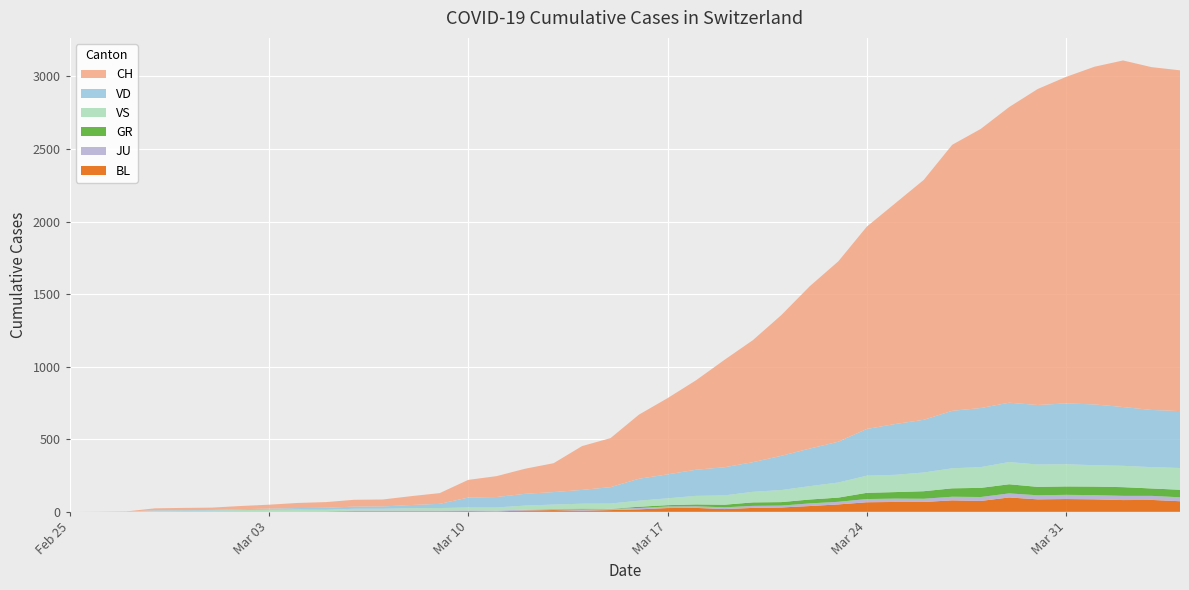

Reading left to right, list all the values displayed in this chart.

BL: 0	0	0	0	1	1	1	1	1	1	4	4	4	4	5	3	9	12	8	12	17	26	27	19	27	30	40	51	66	68	68	79	75	99	86	88	86	81	82	73
GR: 0	0	0	0	0	0	0	0	0	0	0	0	0	0	0	0	0	0	6	0	9	9	13	18	24	24	27	29	43	45	52	58	63	63	58	58	59	60	51	52
JU: 0	0	1	1	1	1	1	1	1	2	5	5	5	5	5	6	6	8	8	9	9	11	11	12	14	13	18	18	22	23	22	25	27	28	28	29	29	29	28	27
VD: 0	0	0	4	4	4	6	8	11	14	15	16	22	29	68	72	81	86	95	113	151	165	180	194	204	236	259	281	322	350	363	396	407	409	410	419	419	405	394	392
VS: 0	0	0	6	6	7	10	12	13	11	12	12	16	17	20	21	28	30	34	36	42	47	59	64	73	83	92	104	118	119	129	138	143	153	154	153	147	147	147	150
CH: 0	1	2	13	15	16	22	27	35	39	47	48	61	74	122	144	173	199	302	338	442	525	616	740	841	970	1119	1243	1394	1521	1653	1833	1923	2037	2177	2250	2327	2388	2362	2348